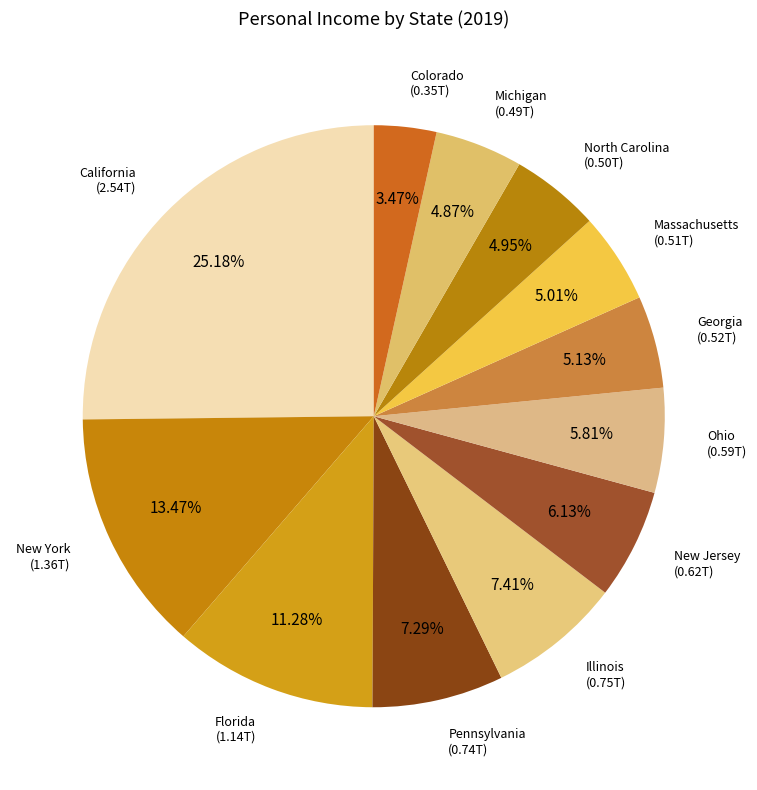

Between North Carolina (0.50T) and Ohio (0.59T), which is larger?

Ohio (0.59T)